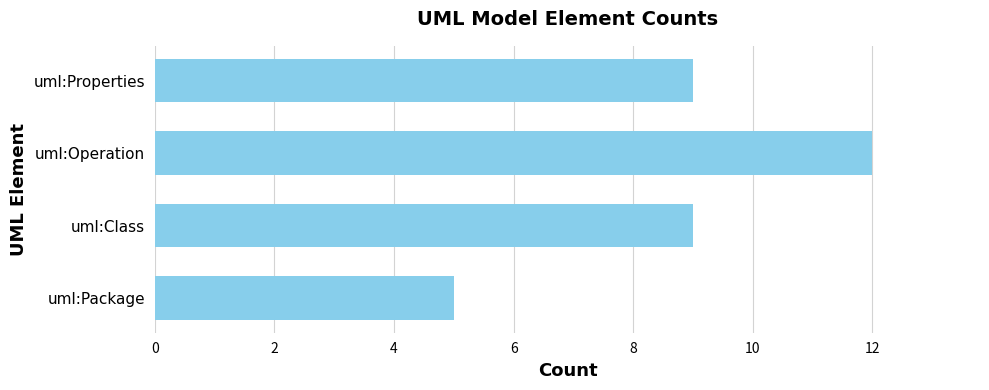

Approximately how many times larger is the value at uml:Operation compared to uml:Package?

2.4